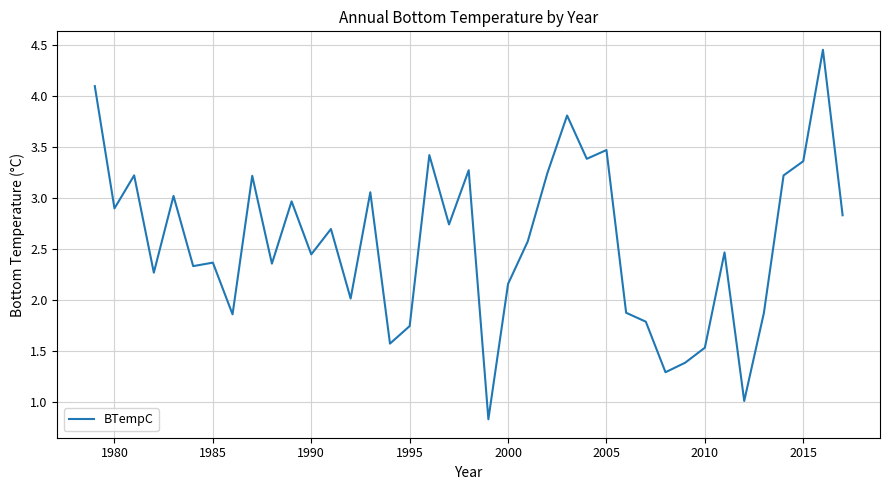

True or false: there are more than 0 points higher than both neighbors.

True